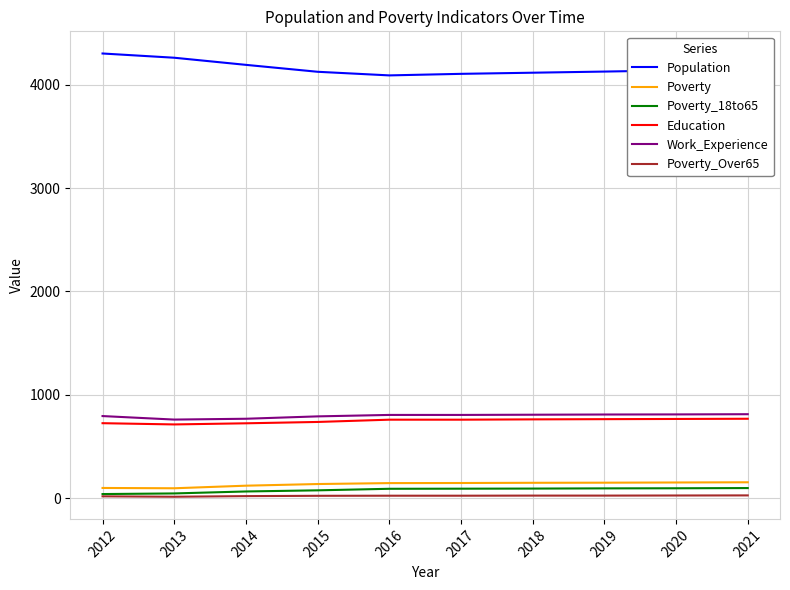

How many values in the Poverty_18to65 series are below 91?

5